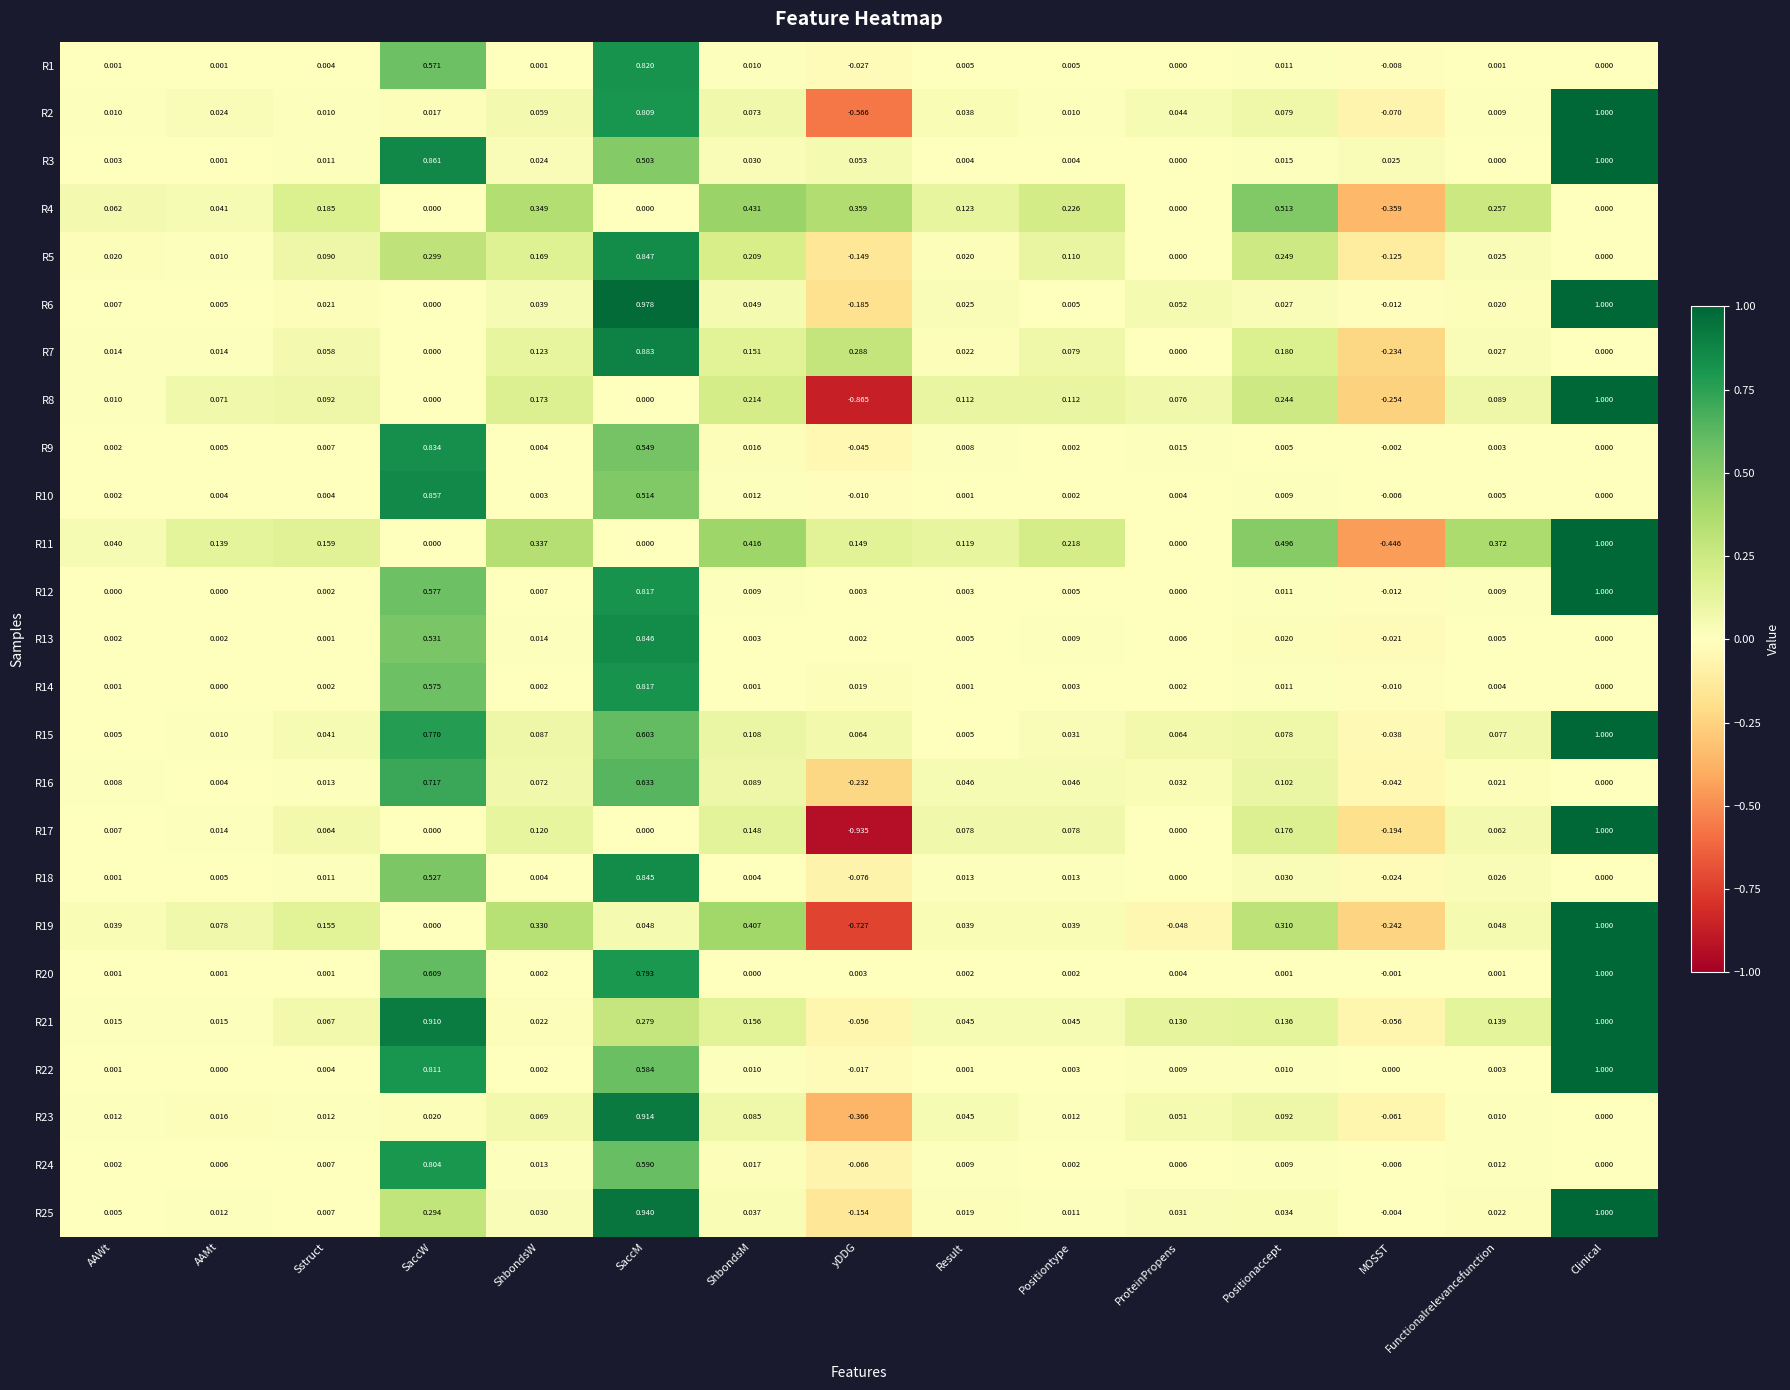

At which category is the sum across all series the highest?

SaccM